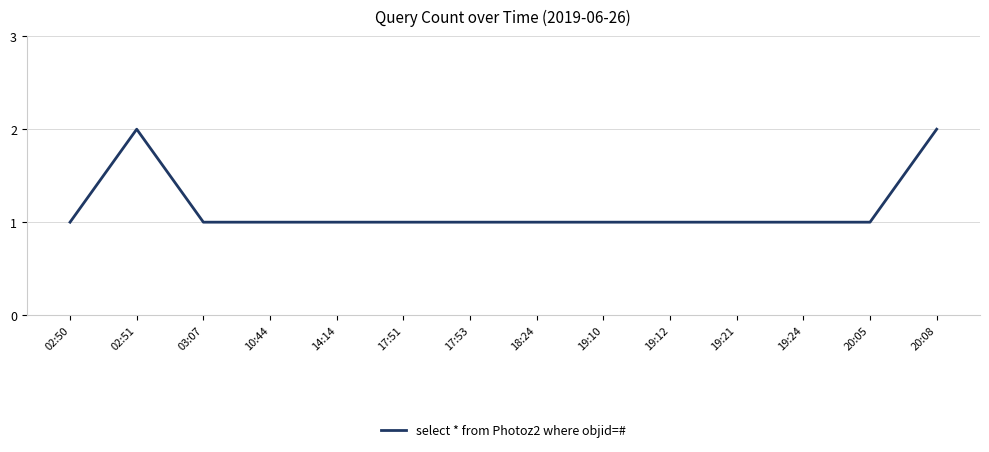

What is the difference between the maximum and minimum values?

1